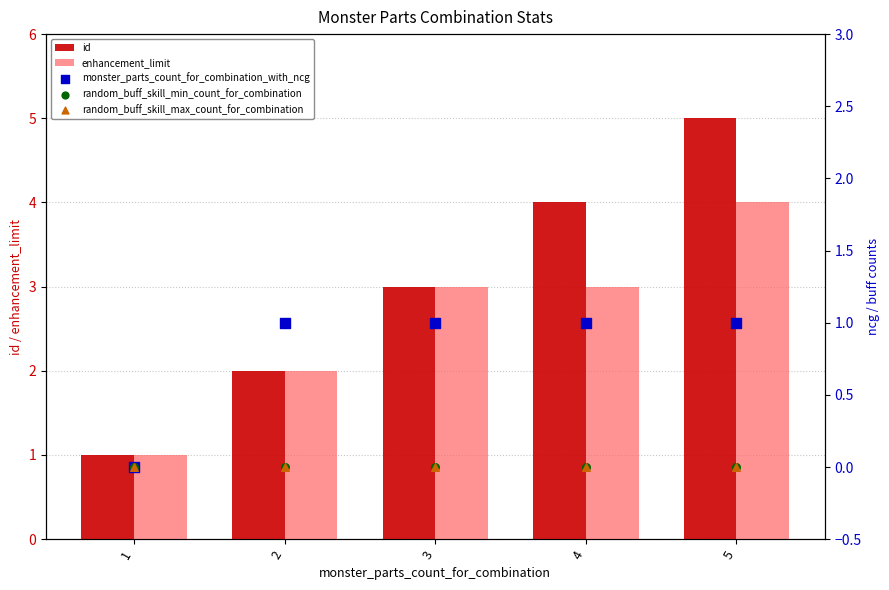

What is the total value across all series at 3?

7